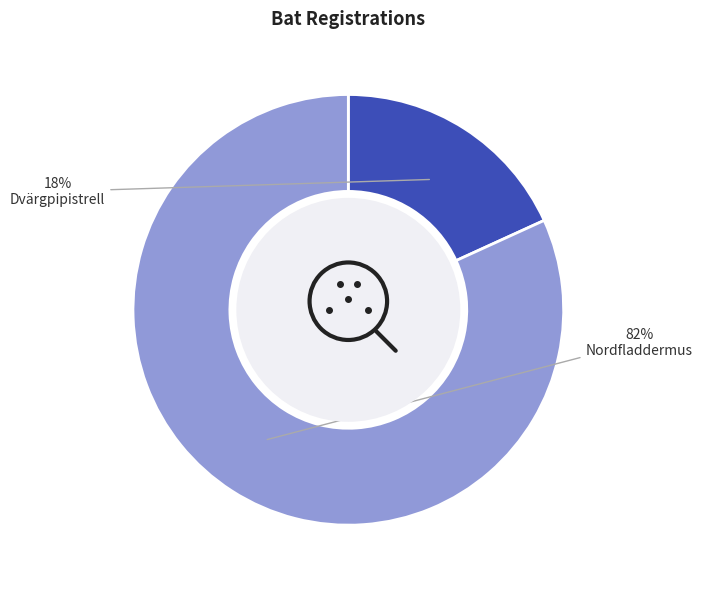

What percentage is the Dvärgpipistrell slice, to the nearest percent?

18%